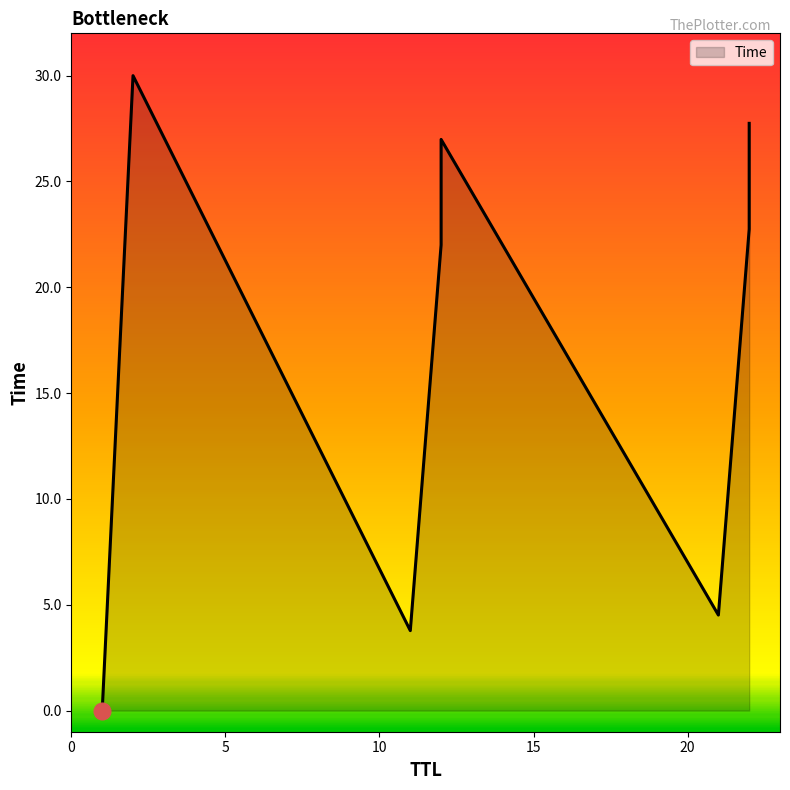

What is the average value?

17.2